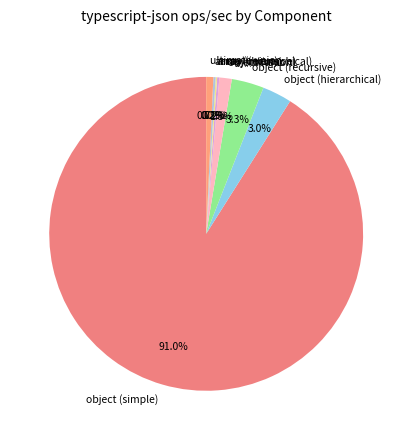

Between object (union) and object (hierarchical), which is larger?

object (hierarchical)